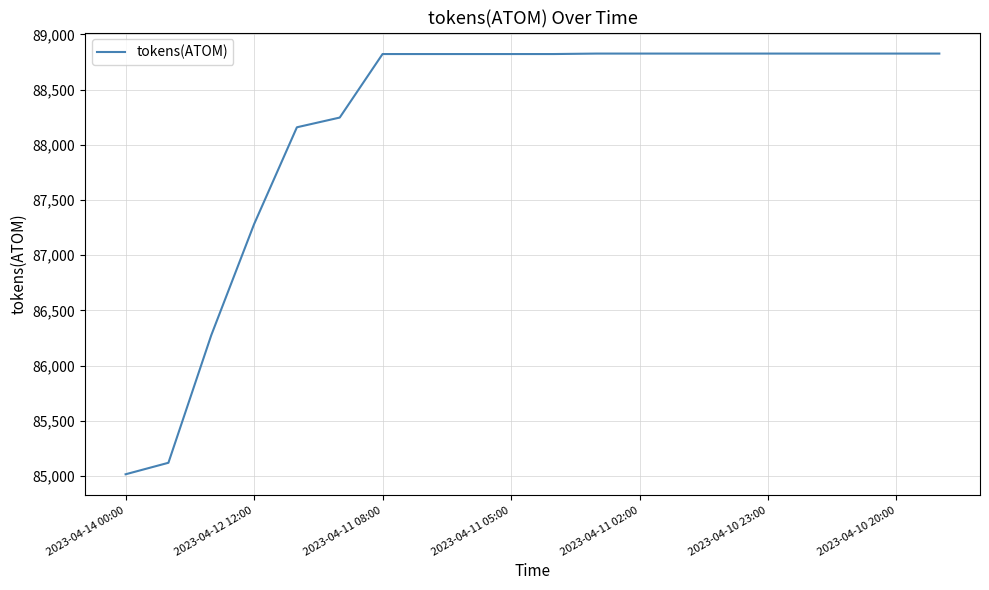

What is the smallest value displayed?

85016.2